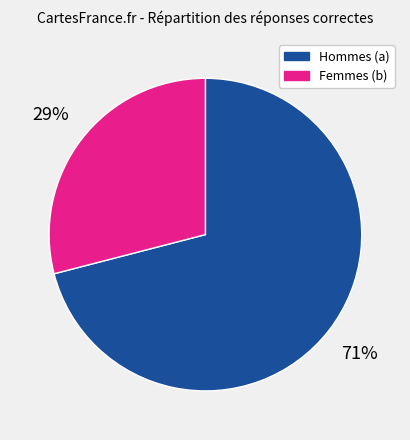

To the nearest percent, what is the average slice percentage?

50%